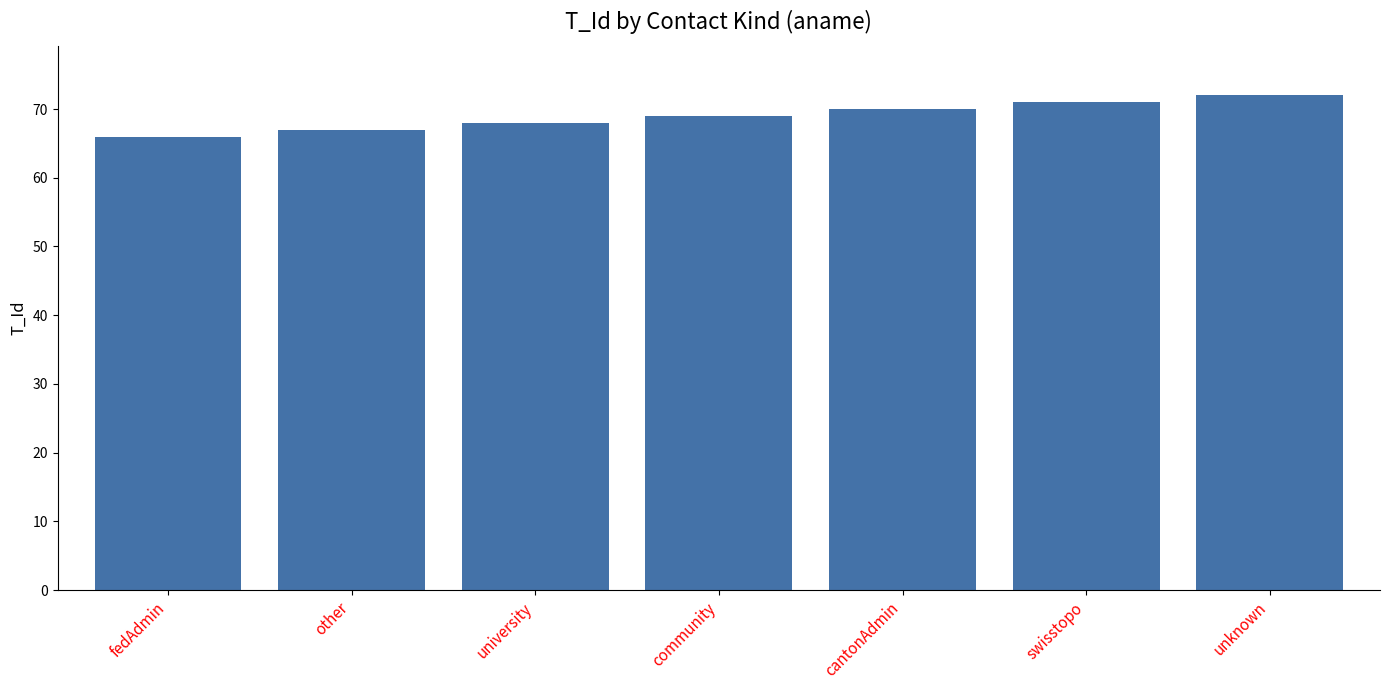

Rank the categories by value from lowest to highest.

fedAdmin, other, university, community, cantonAdmin, swisstopo, unknown